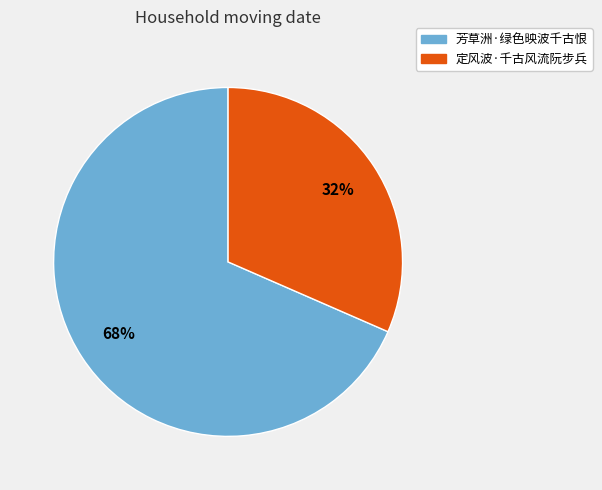

To the nearest percent, what is the combined percentage of 芳草洲·绿色映波千古恨 and 定风波·千古风流阮步兵?

100%